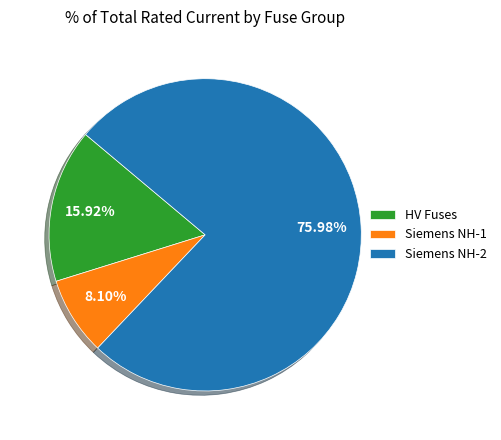

Does Siemens NH-2 represent more than half of the total?

Yes